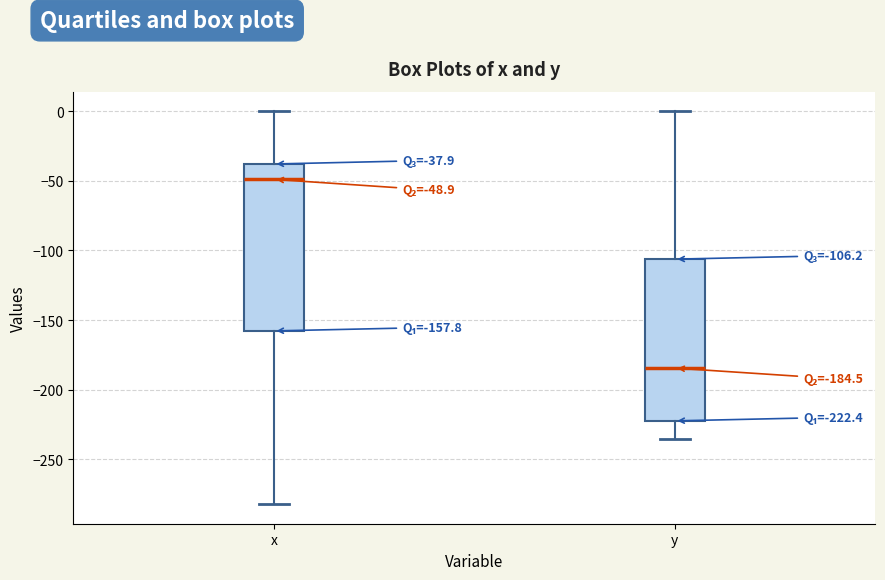

Which box has the lowest median line?

y